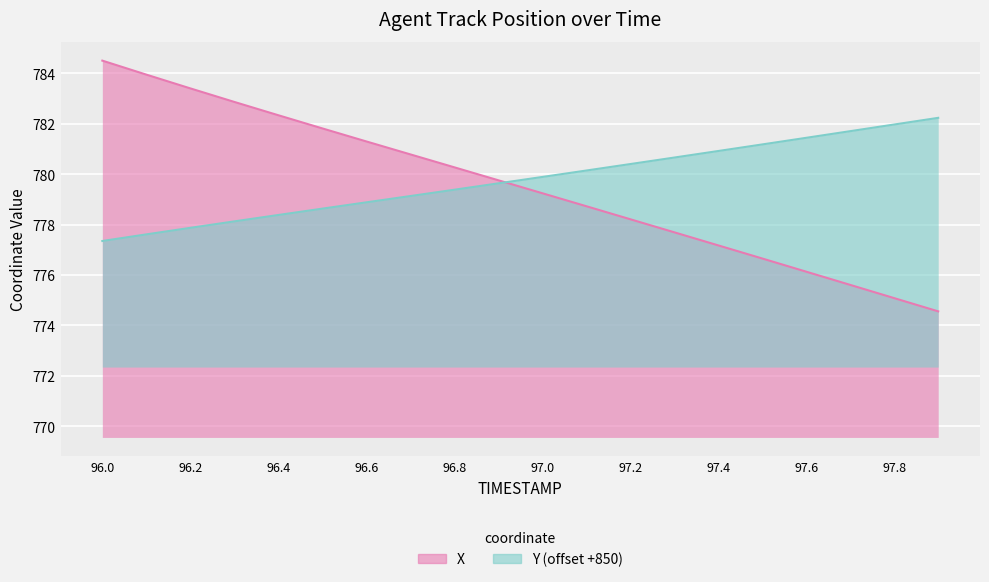

True or false: X has a value of 1247.6 at 96.8.

False